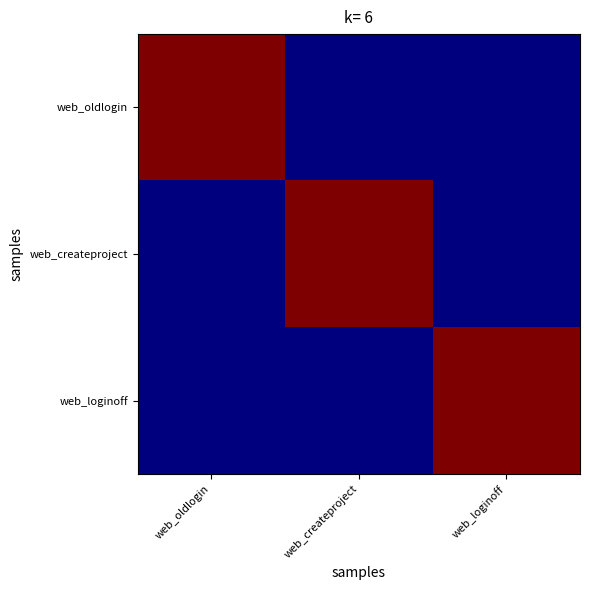

What is the total value across all series at web_oldlogin?

3